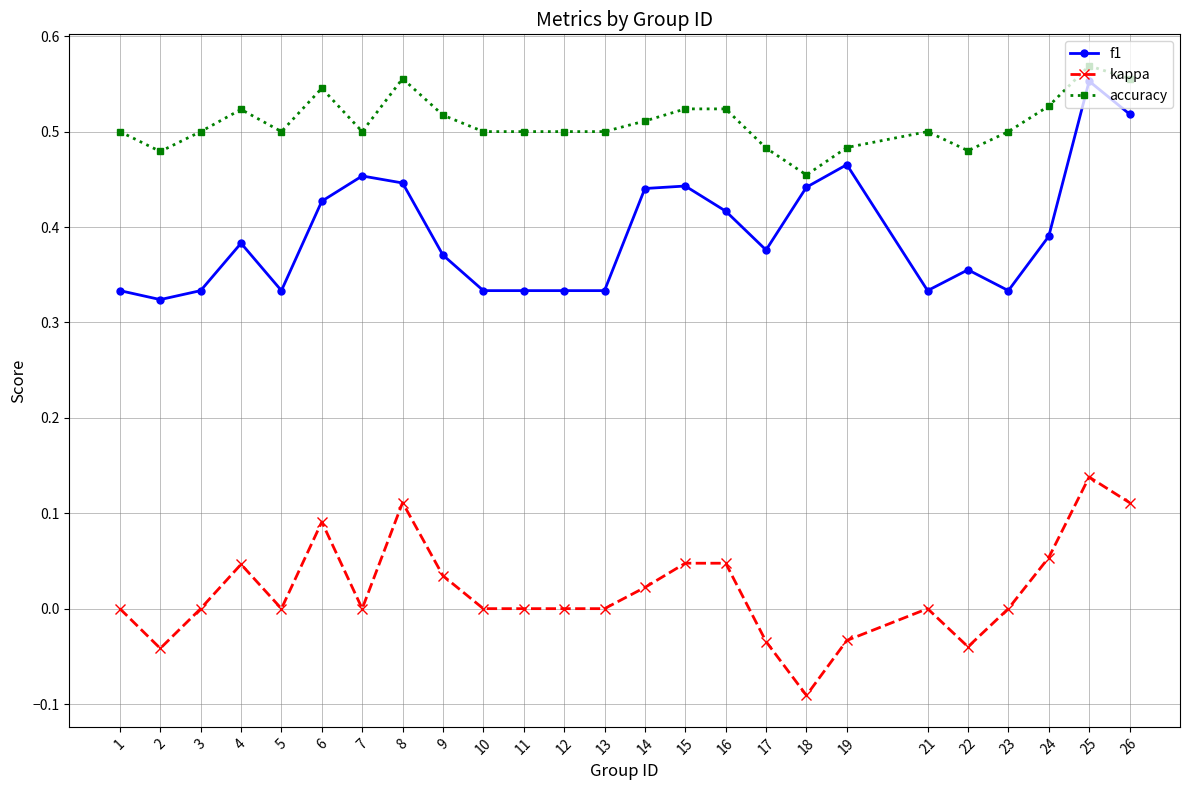

Is it true that kappa equals 0.0 at 25?

False